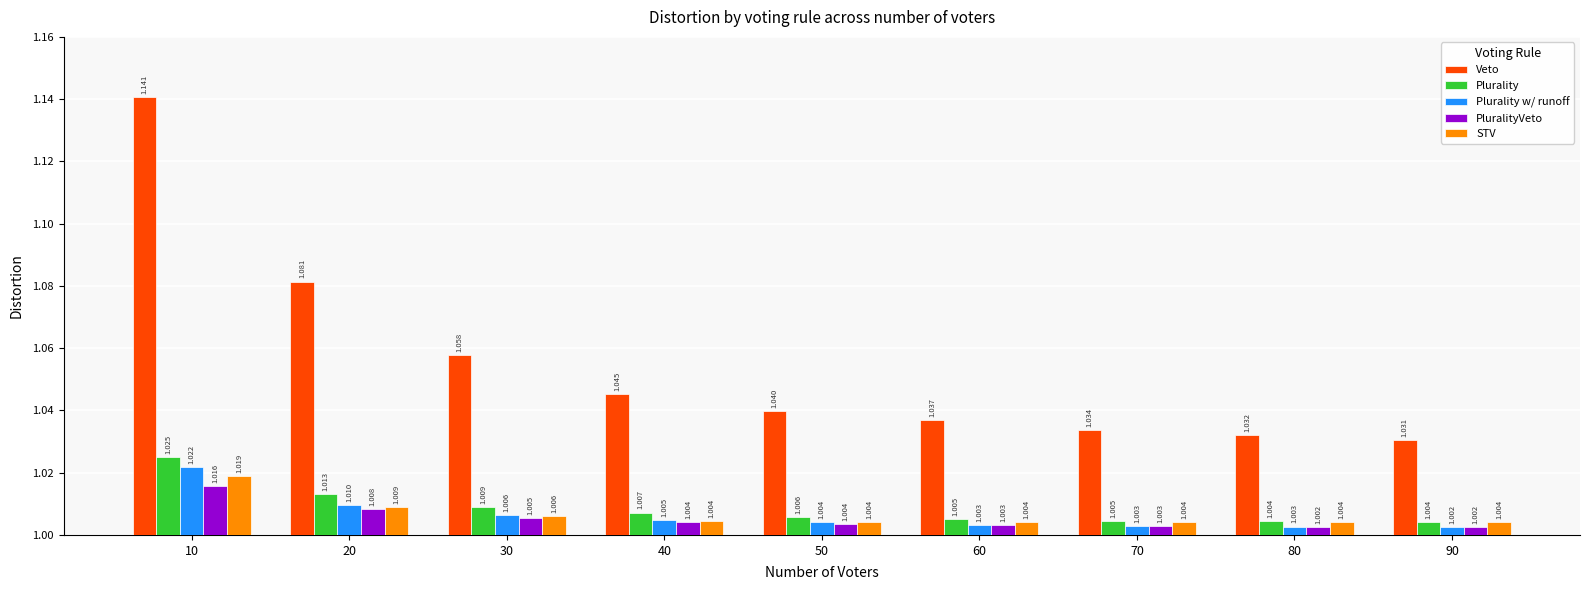

How many bars are there in total?

45